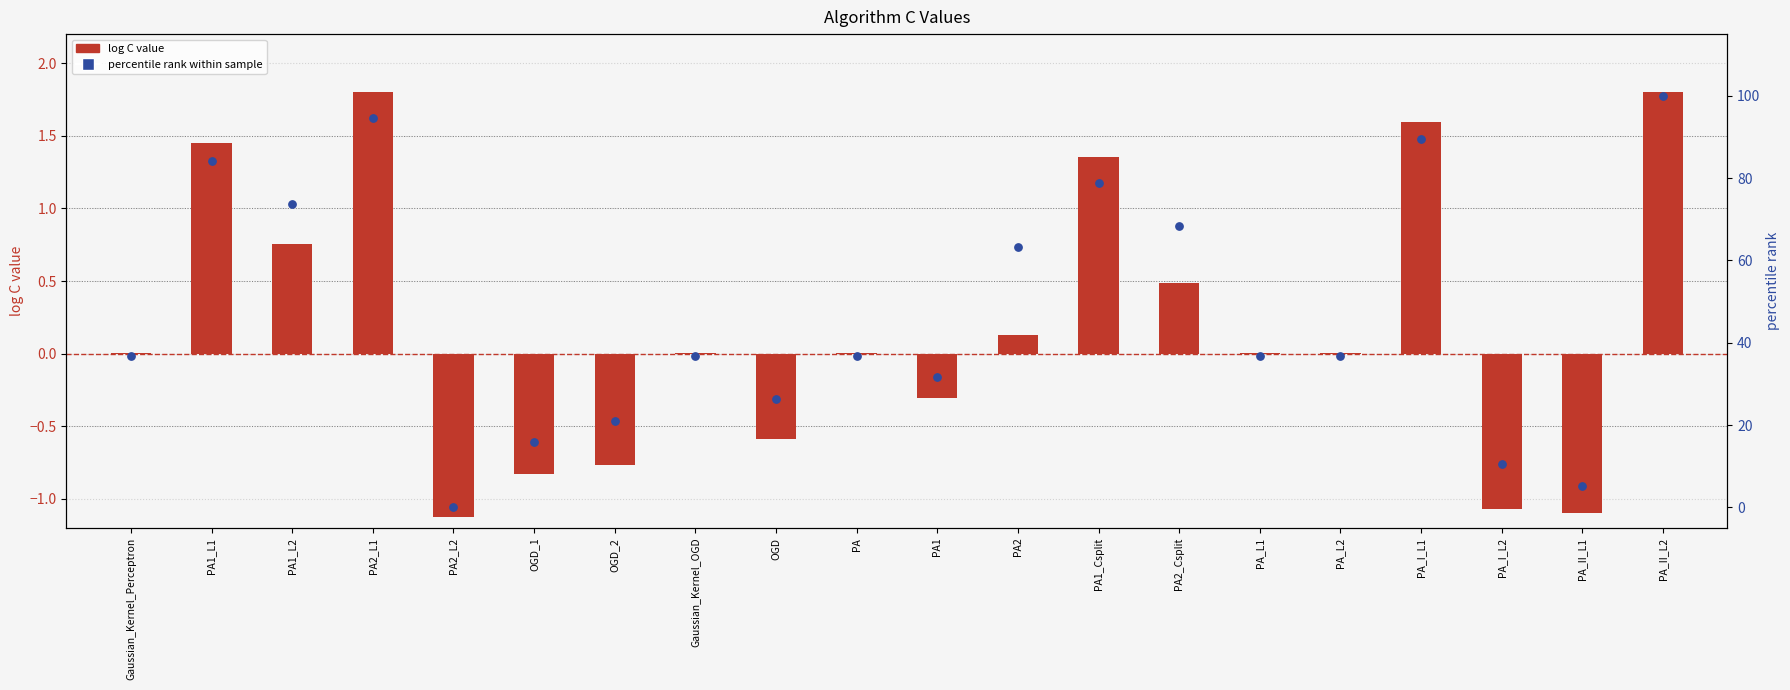

Which series contains the lowest Y value?

log C value